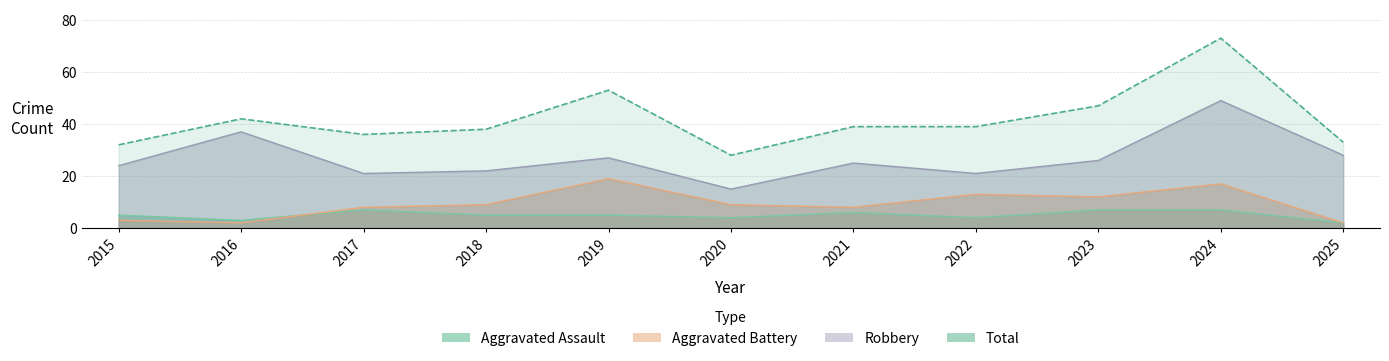

Reading left to right, what are all the values shown in this chart?

Aggravated Assault: 5	3	7	5	5	4	6	4	7	7	2
Aggravated Battery: 3	2	8	9	19	9	8	13	12	17	2
Robbery: 24	37	21	22	27	15	25	21	26	49	28
Total: 32	42	36	38	53	28	39	39	47	73	33